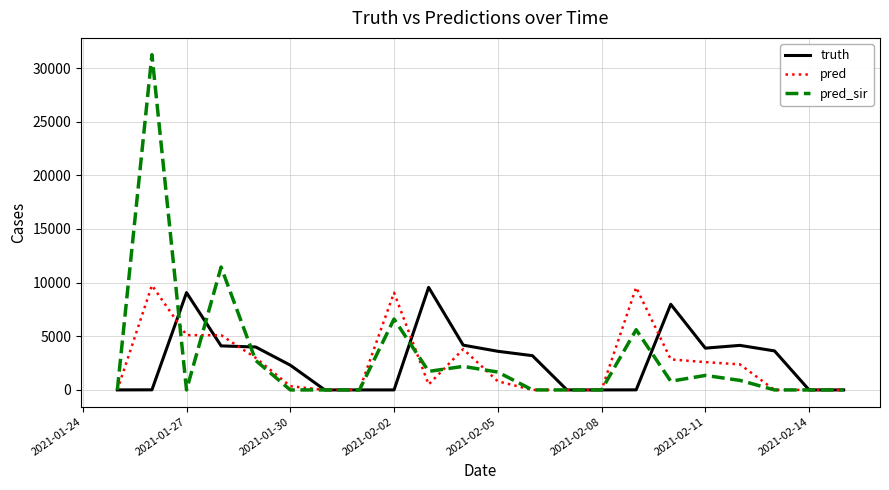

In pred_sir, how many points are higher than both neighbors (excluding endpoints)?

6